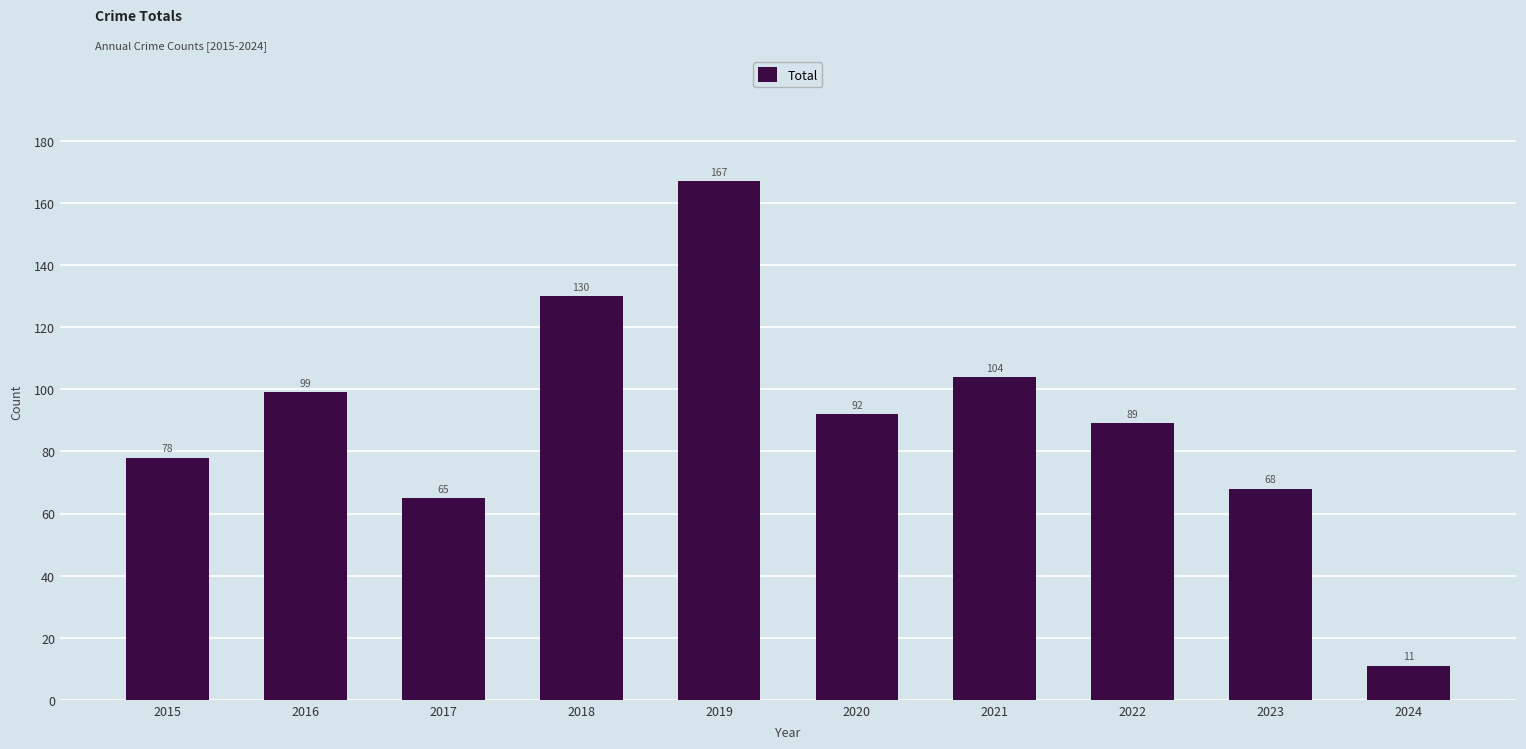

Rank the categories by value from lowest to highest.

2024, 2017, 2023, 2015, 2022, 2020, 2016, 2021, 2018, 2019